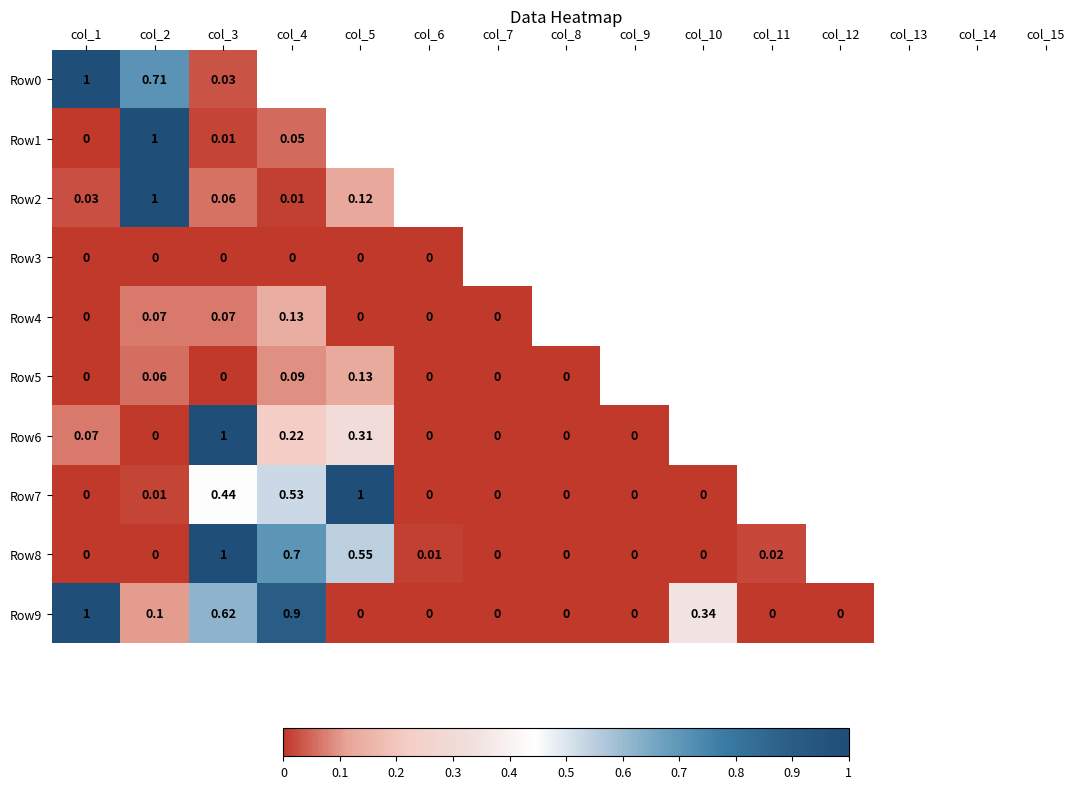

What is the difference between the maximum and minimum values in the Row6 series?

1.0